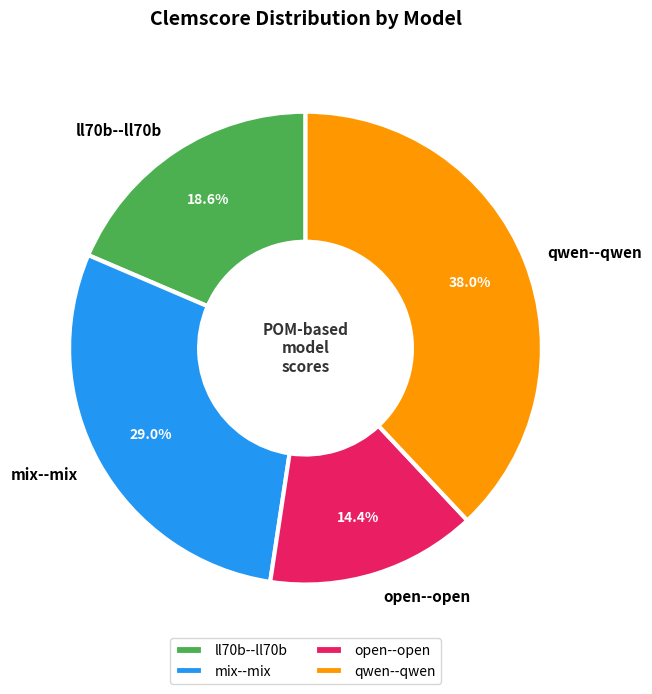

Count the number of slices in the pie.

4